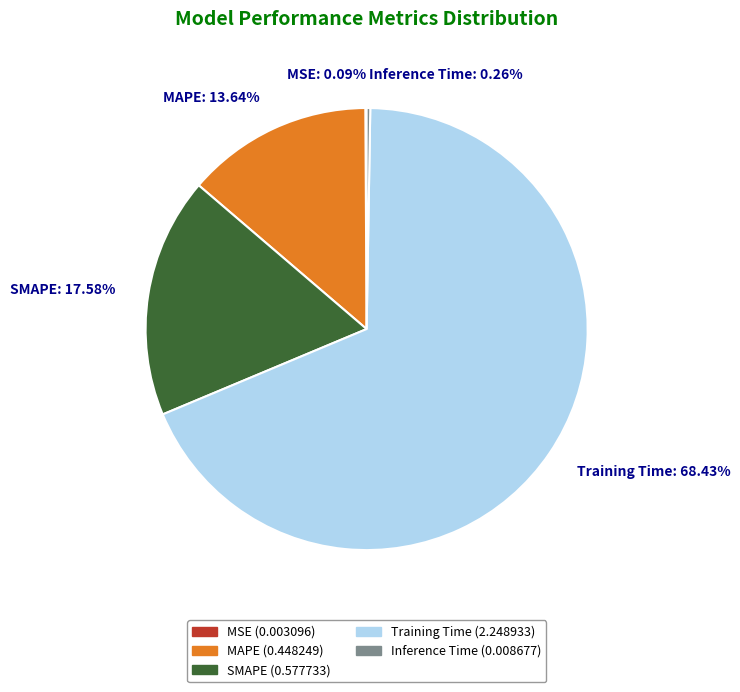

Is there a majority slice in this chart?

Yes